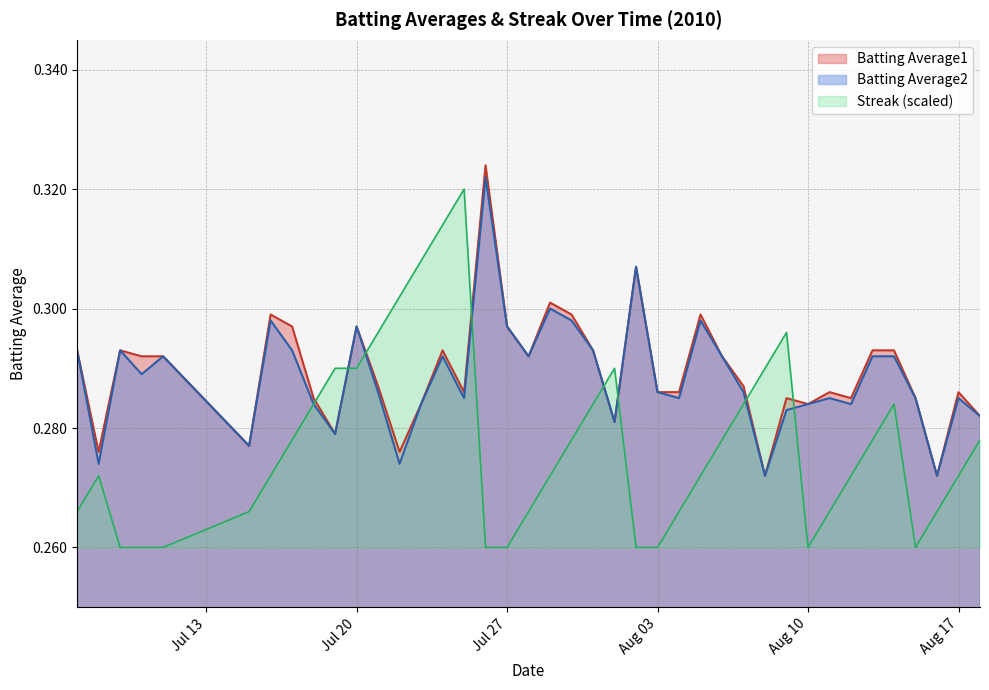

True or false: Batting Average1 and Streak (scaled) intersect in this chart.

True